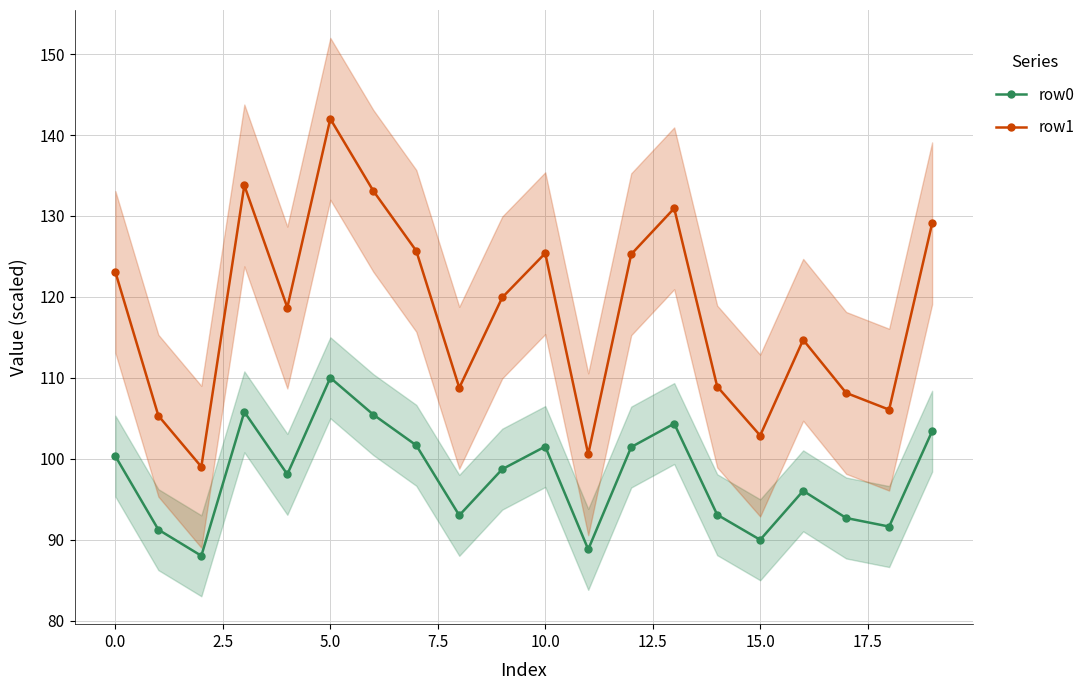

Reading left to right, transcribe all the data shown in this chart.

row0: 100.3	91.2	88.0	105.8	98.1	110.0	105.4	101.7	93.0	98.7	101.5	88.8	101.4	104.3	93.1	90.0	96.0	92.7	91.6	103.4
row1: 123.1	105.3	99.0	133.8	118.7	142.0	133.1	125.7	108.8	119.9	125.4	100.5	125.3	130.9	108.9	102.9	114.7	108.1	106.1	129.1